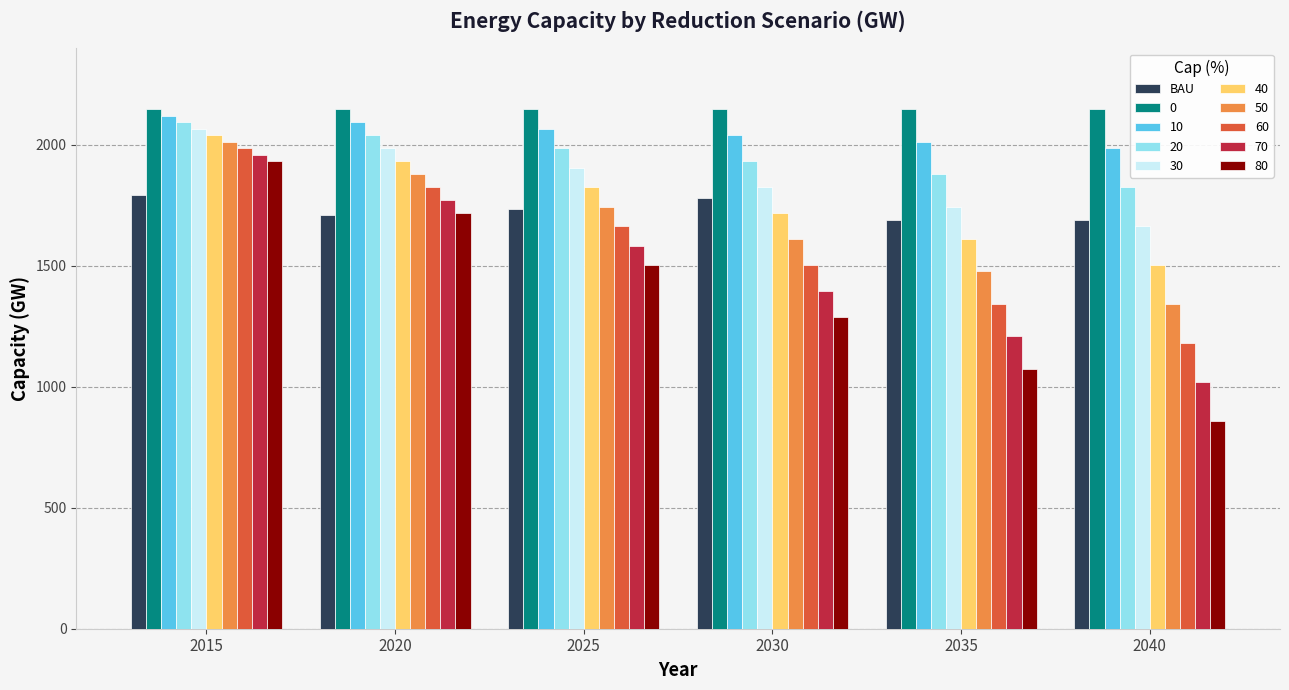

The 0 series shows 2797.0 at 2020. True or false?

False